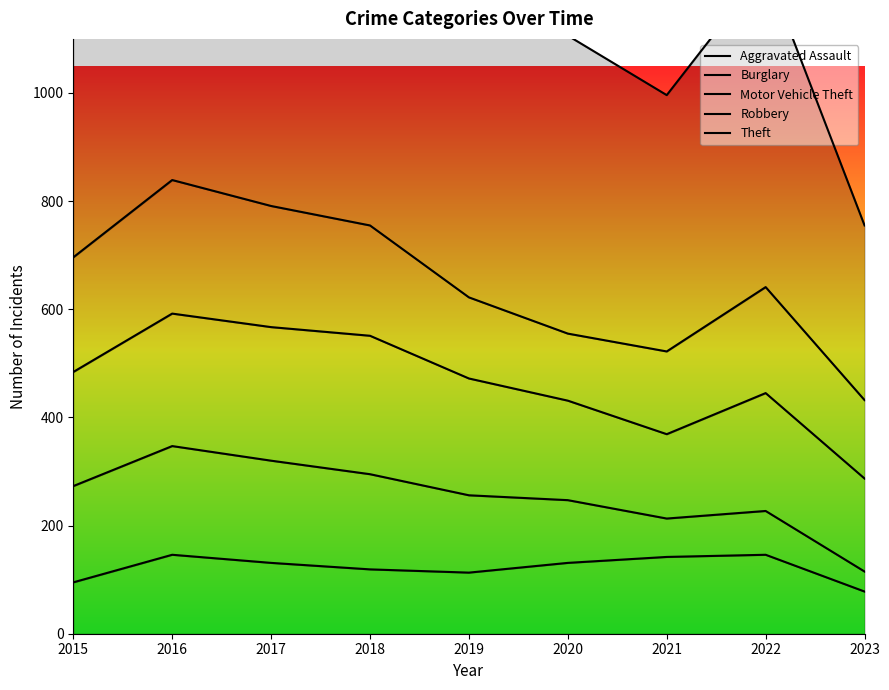

At which label does Burglary reach its peak?

2016